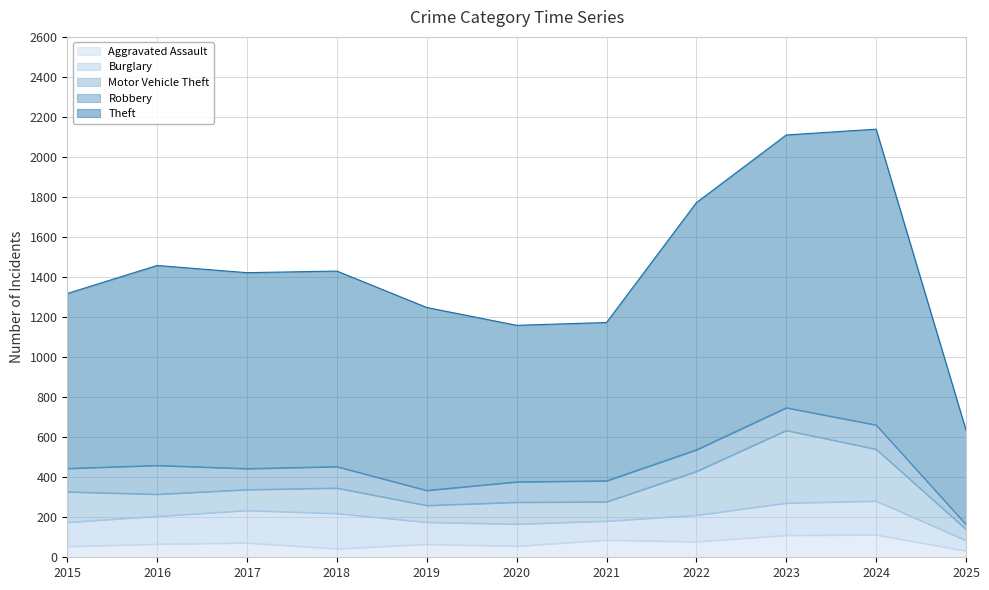

Which series has the largest total across all categories?

Theft